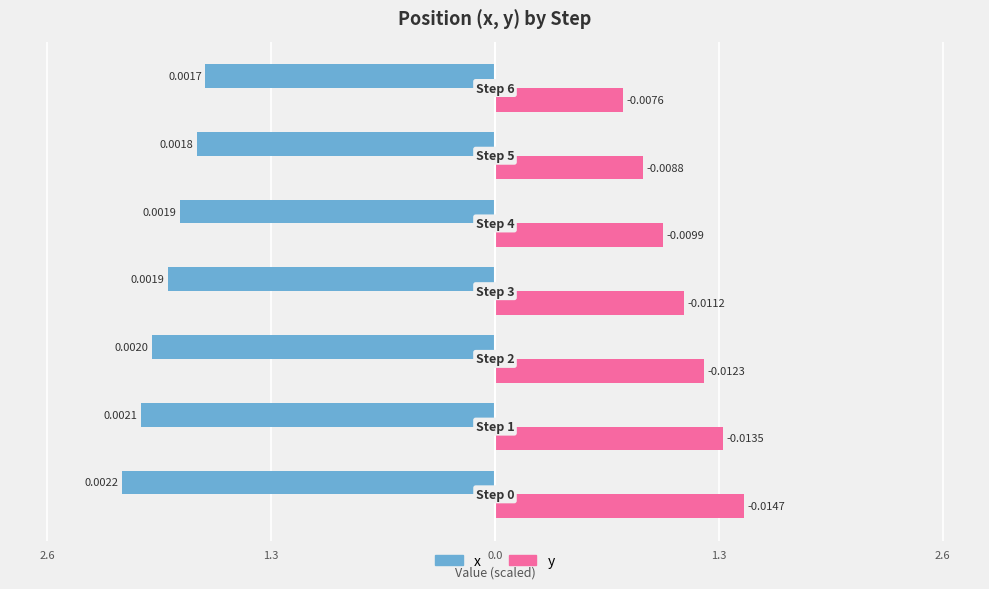

What are all the series names shown in the legend?

x, y